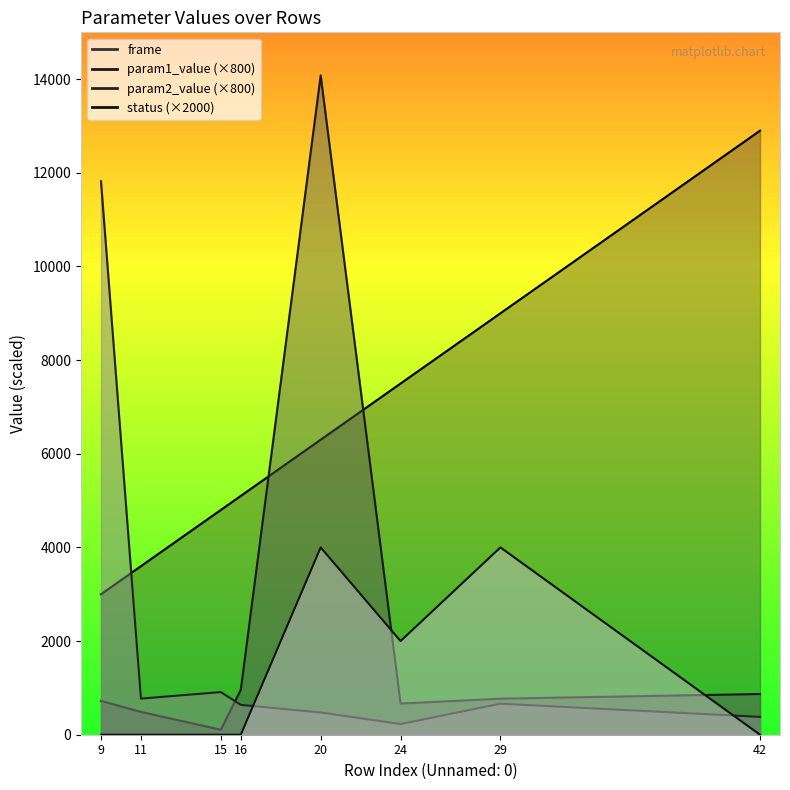

How many intersections are there between param1_value and status?

2